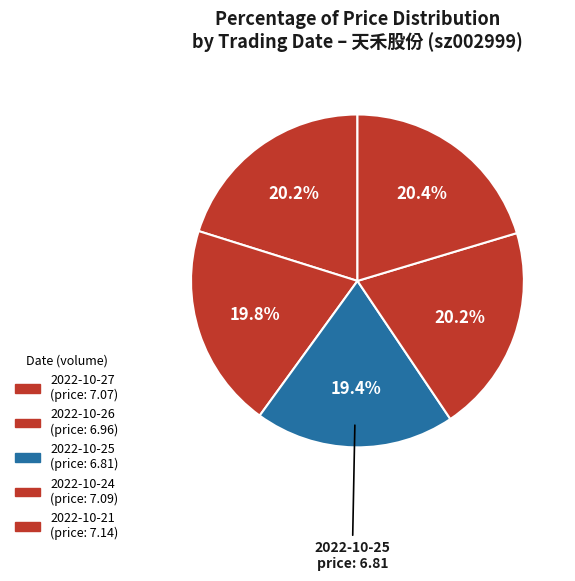

Which slice is the smallest?

2022-10-25
250898